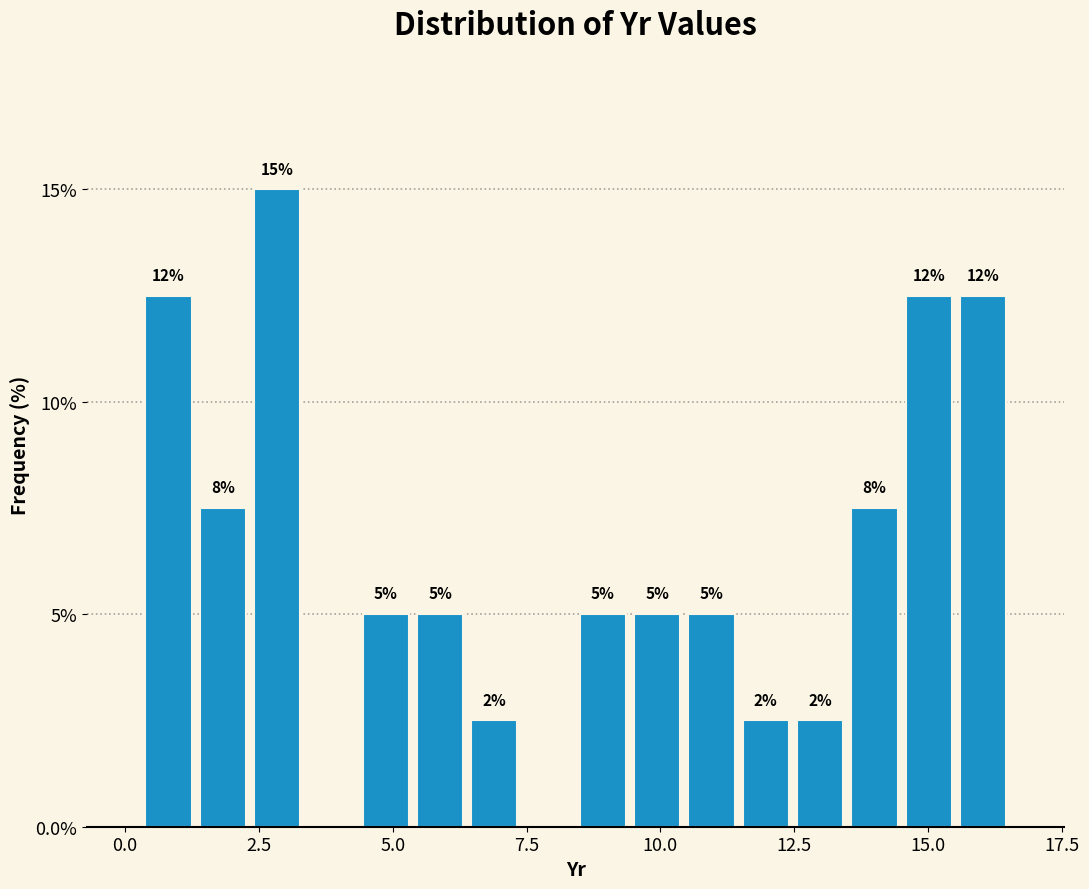

Around what value on the x-axis is the tallest bar? Give the approximate position of its centre, as read against the axis.

3.0